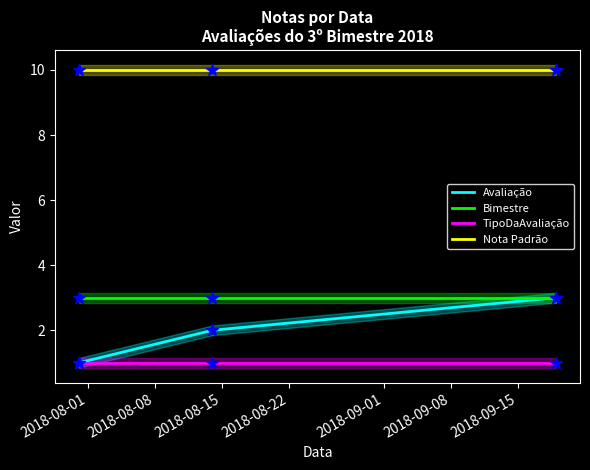

Which series has the largest total across all categories?

Nota Padrão